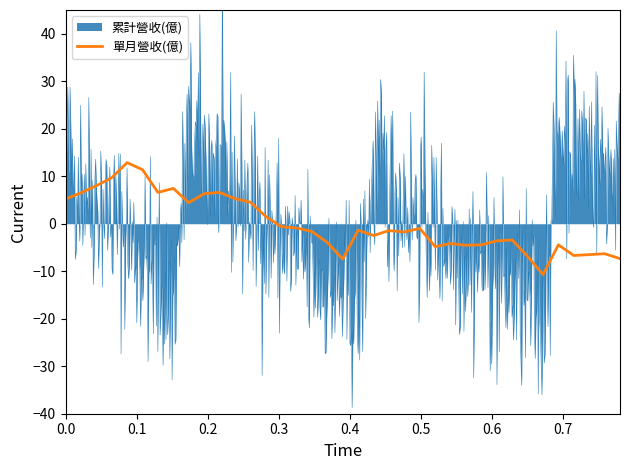

What is the minimum value for 單月營收(億)?

-10.7